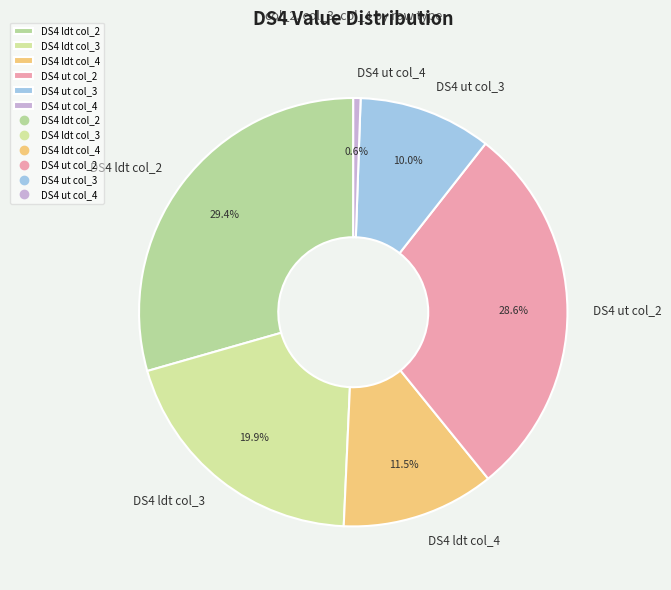

Rank the categories by value from lowest to highest.

DS4 ut col_4, DS4 ut col_3, DS4 ldt col_4, DS4 ldt col_3, DS4 ut col_2, DS4 ldt col_2